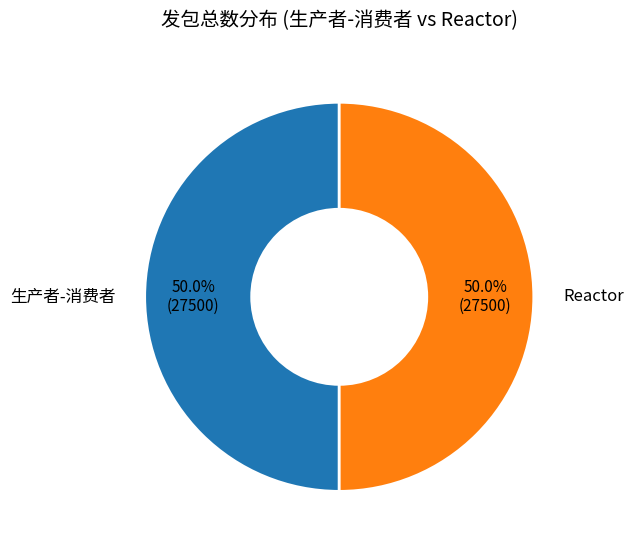

What is the ratio of the value at Reactor to the value at 生产者-消费者?

1.0